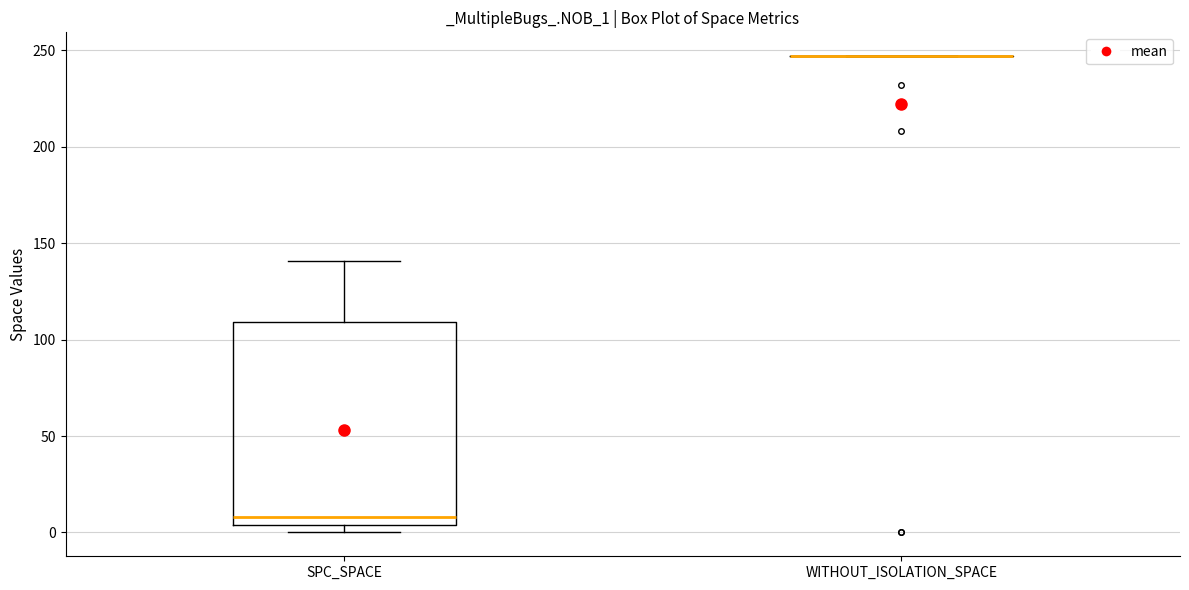

Comparing the boxes themselves (not the whiskers), which one is the tallest?

SPC_SPACE